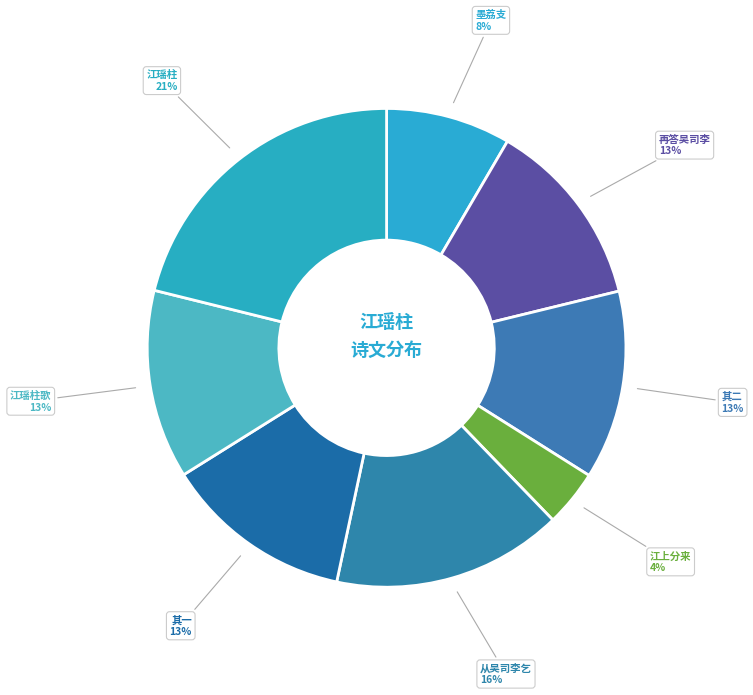

What is the largest slice in the pie chart?

江瑶柱